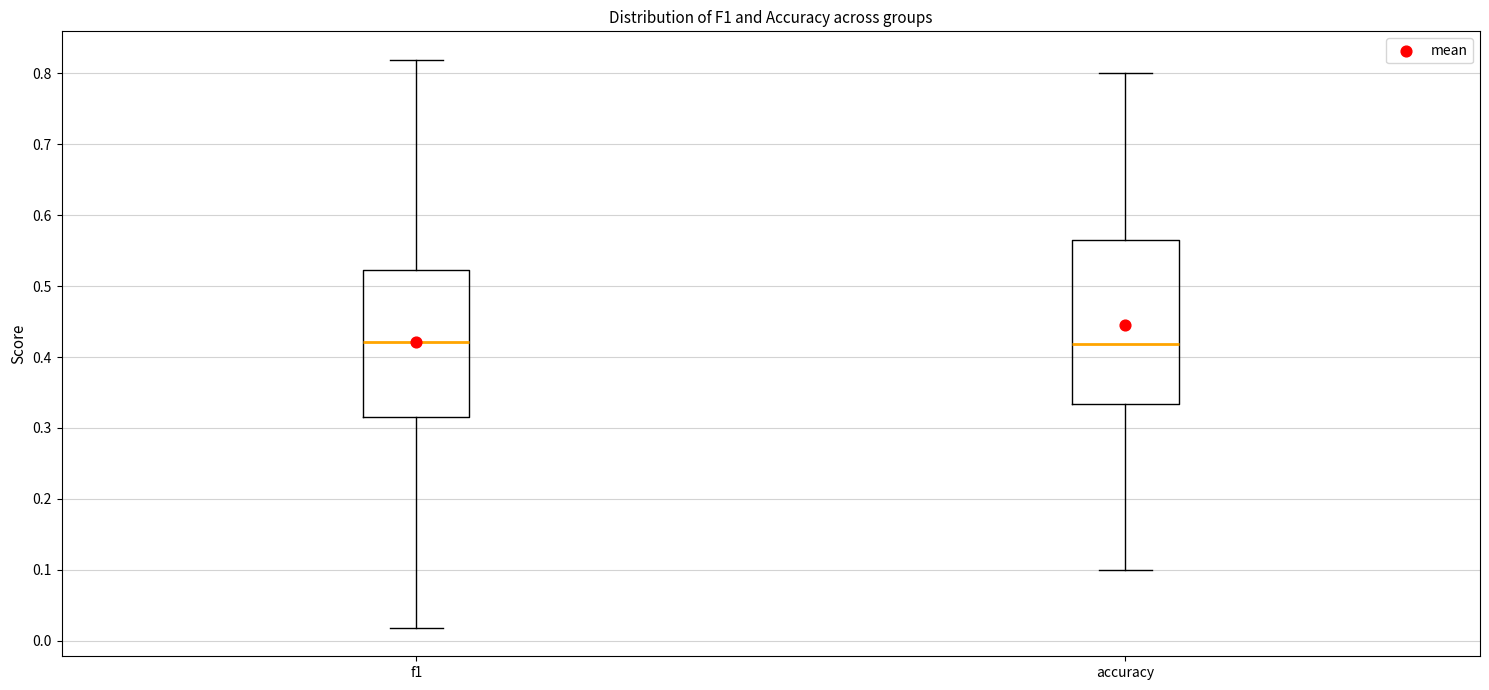

Reading left to right, transcribe this box plot: for each box, give where its median line is, the range the box spans, and where its two whiskers end, as read against the y-axis. The values are not printed on the chart, so give them approximately, as read against the axis.

f1: median 0.42, box 0.32 to 0.52, whiskers 0.02 to 0.82
accuracy: median 0.42, box 0.33 to 0.56, whiskers 0.10 to 0.80